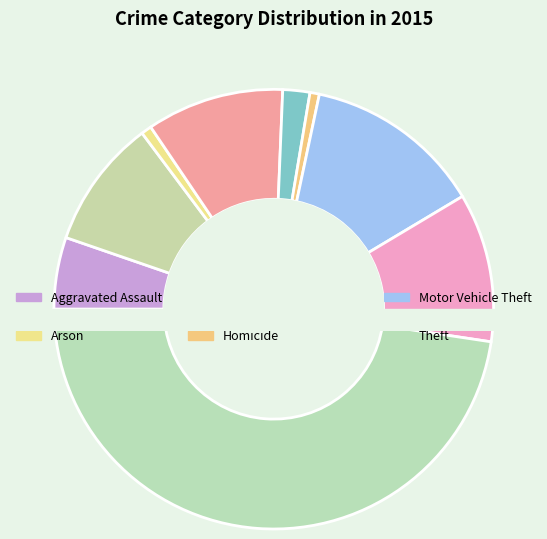

What portion of the pie excludes Criminal Sexual Assault?

98.0%